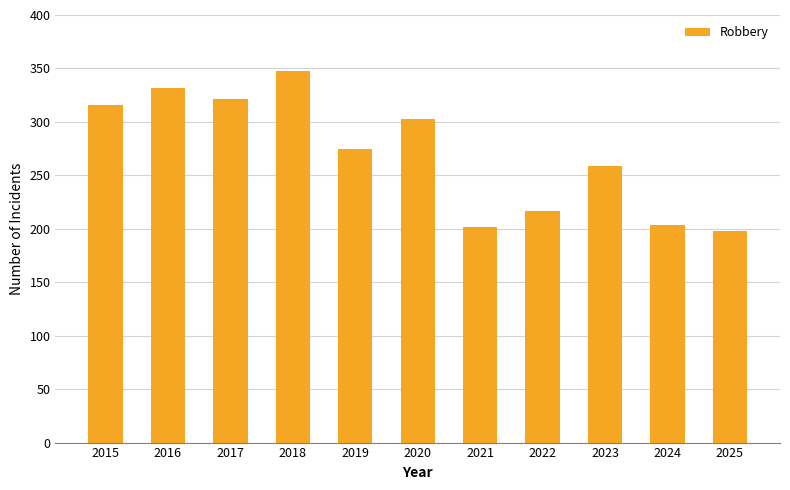

Reading left to right, transcribe all the data shown in this chart.

316	332	321	348	275	303	202	217	259	204	198